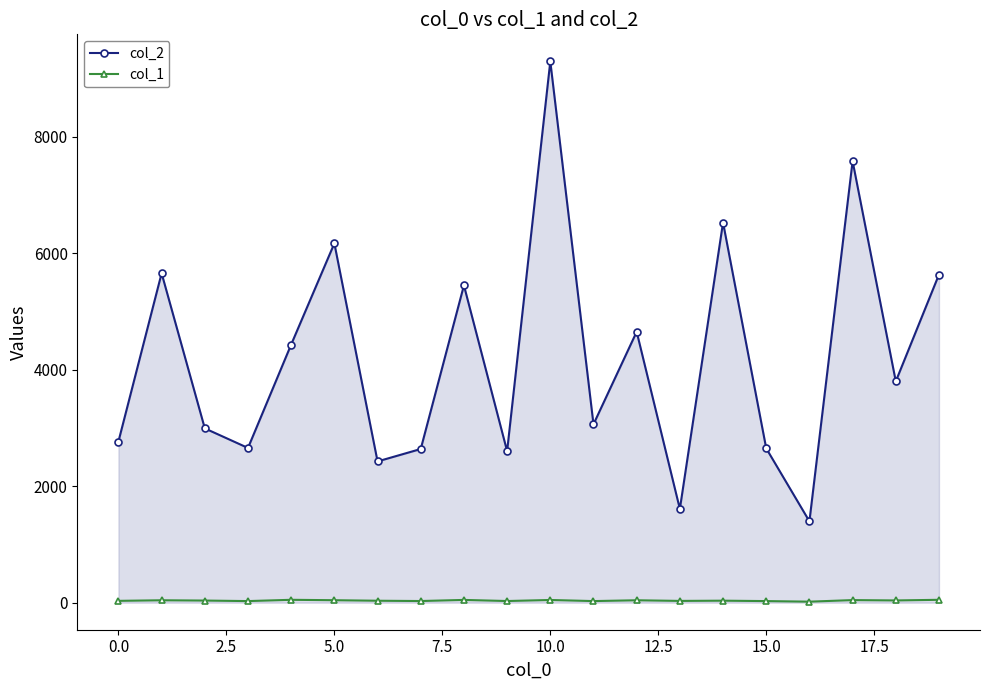

At how many categories does at least one series exceed 3469?

10